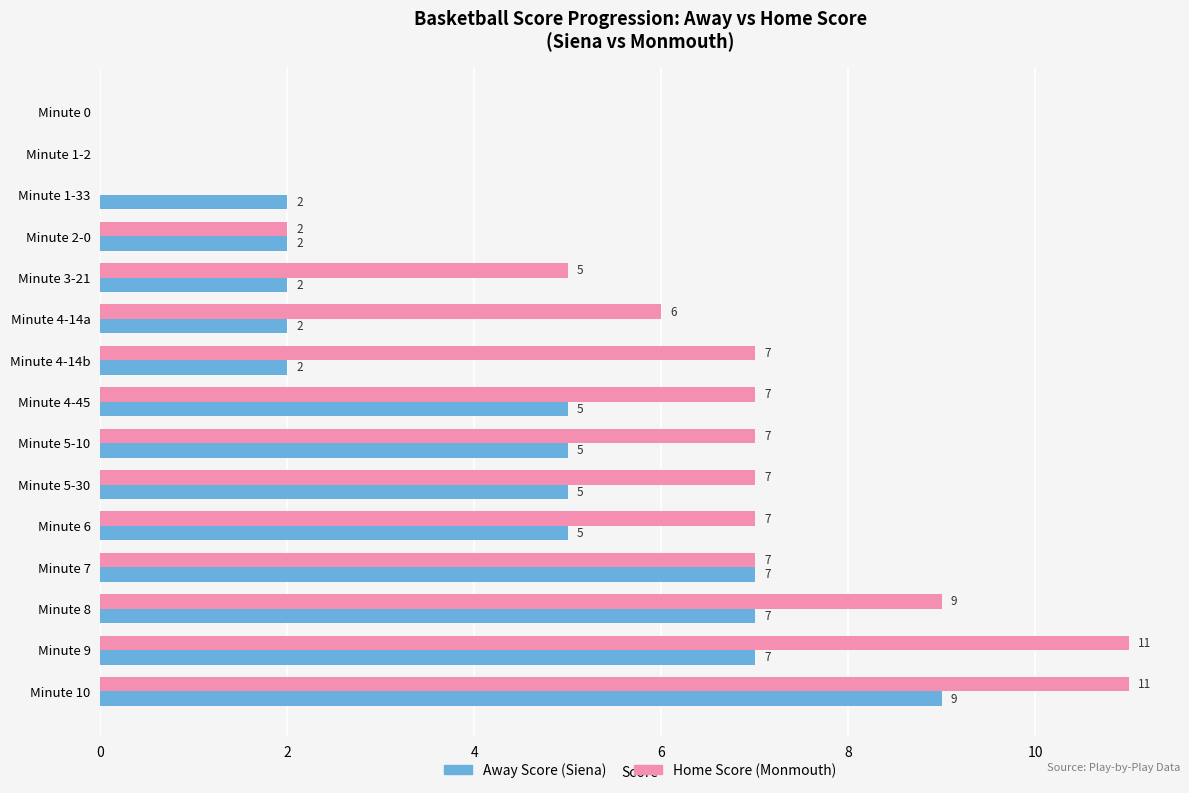

At which category is the sum across all series the highest?

Minute 10